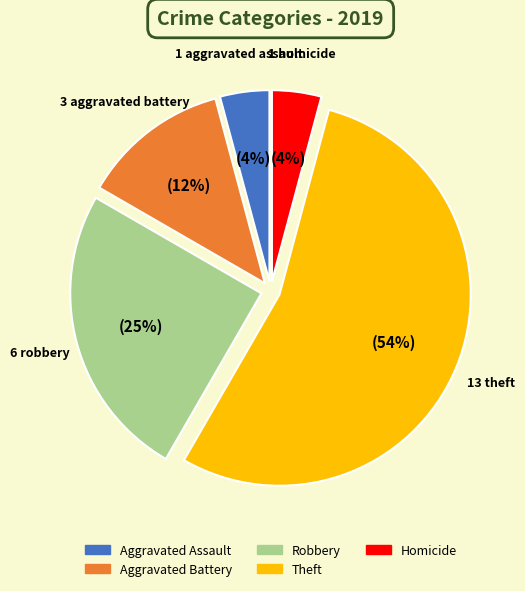

Approximately how many times larger is the value at Homicide compared to Aggravated Battery?

0.3